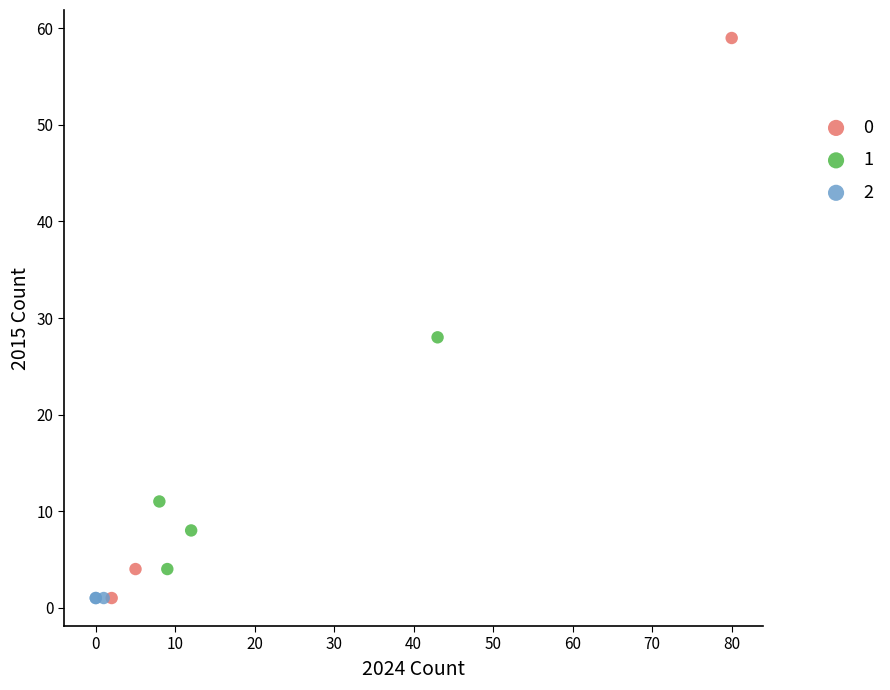

Which series reaches the maximum Y coordinate?

0